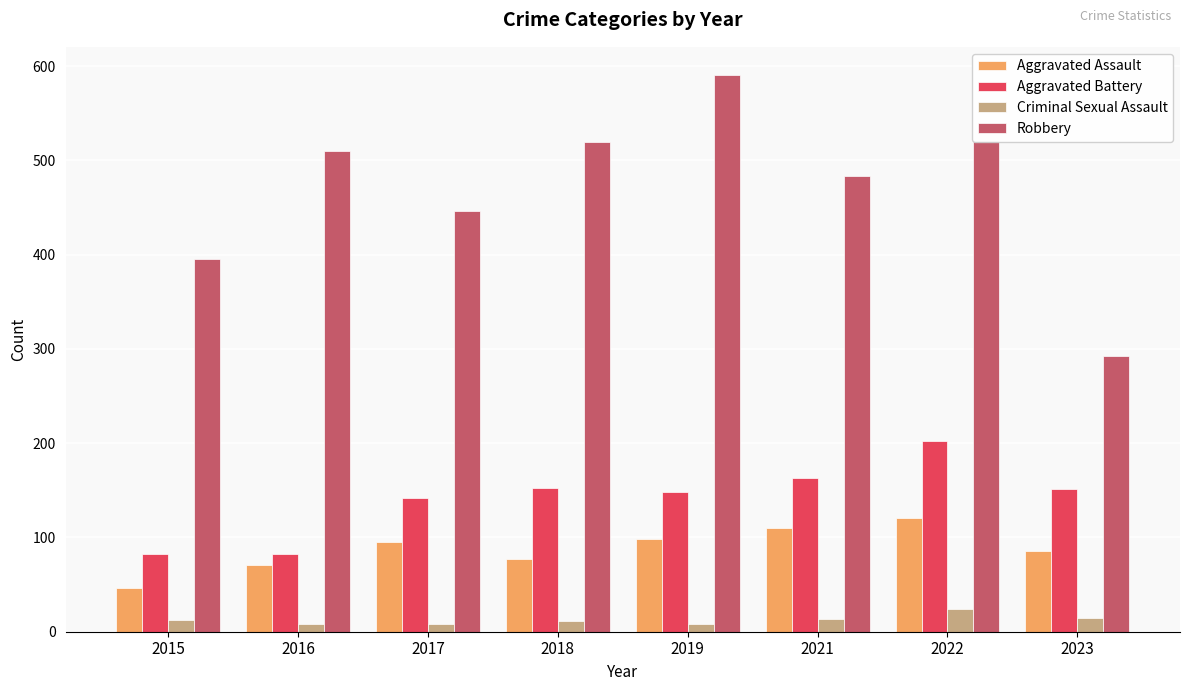

Which series has the largest total across all categories?

Robbery